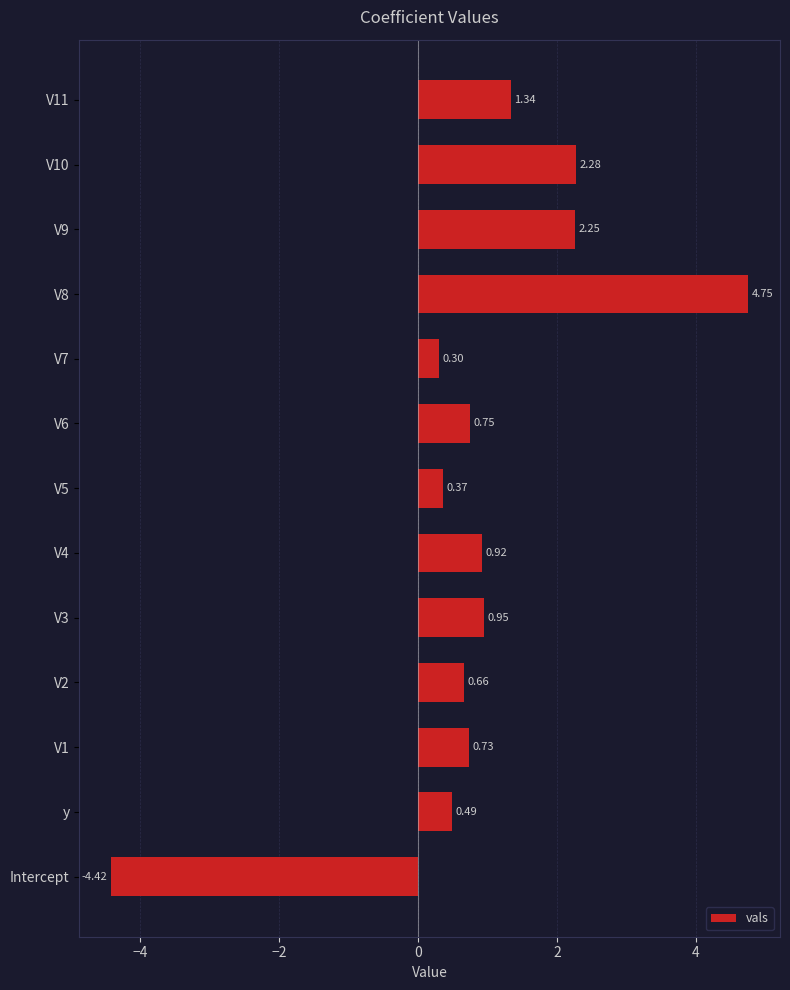

At which category does the chart reach its peak across all series?

V8